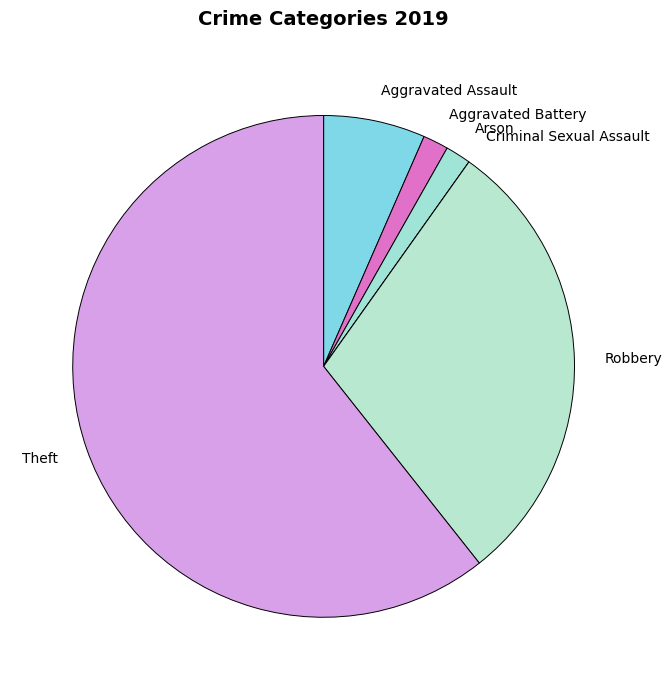

Which category has the biggest portion of the pie?

Theft